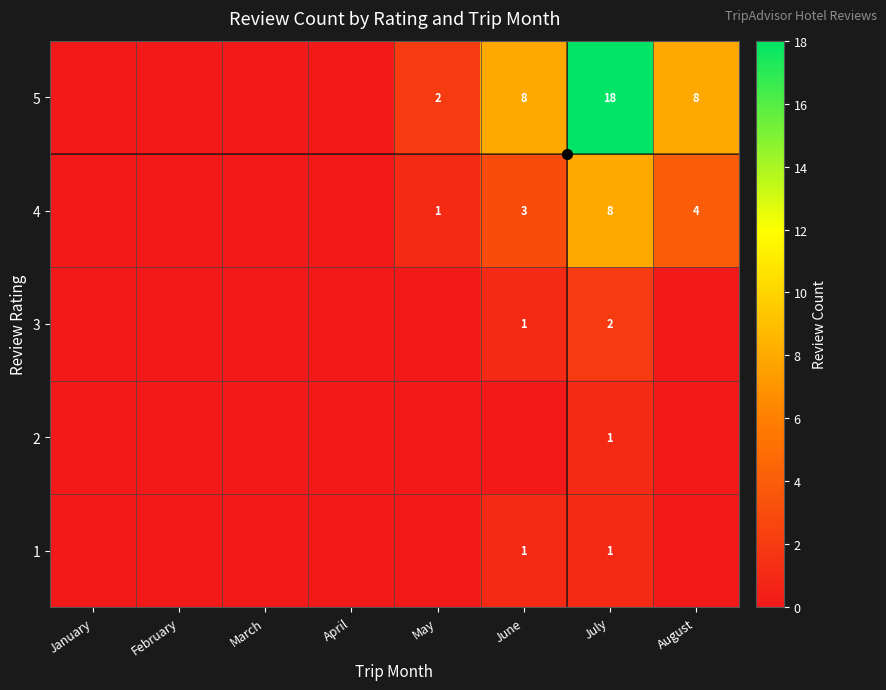

Rank the series at March from highest to lowest value.

1, 2, 3, 4, 5